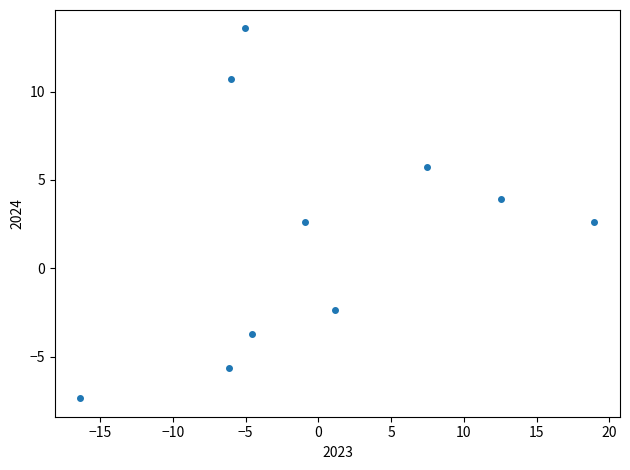

What is the average Y value?

2.0